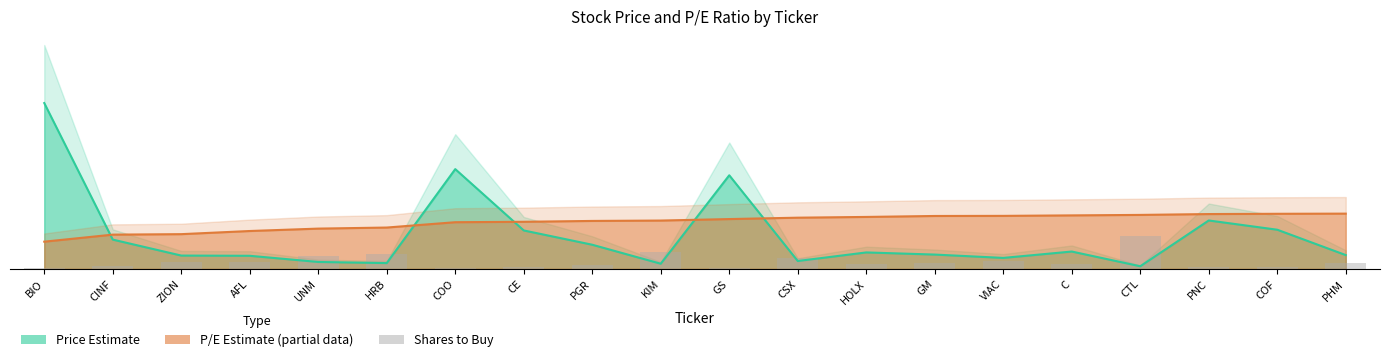

The value at CSX is 0.9. True or false?

False